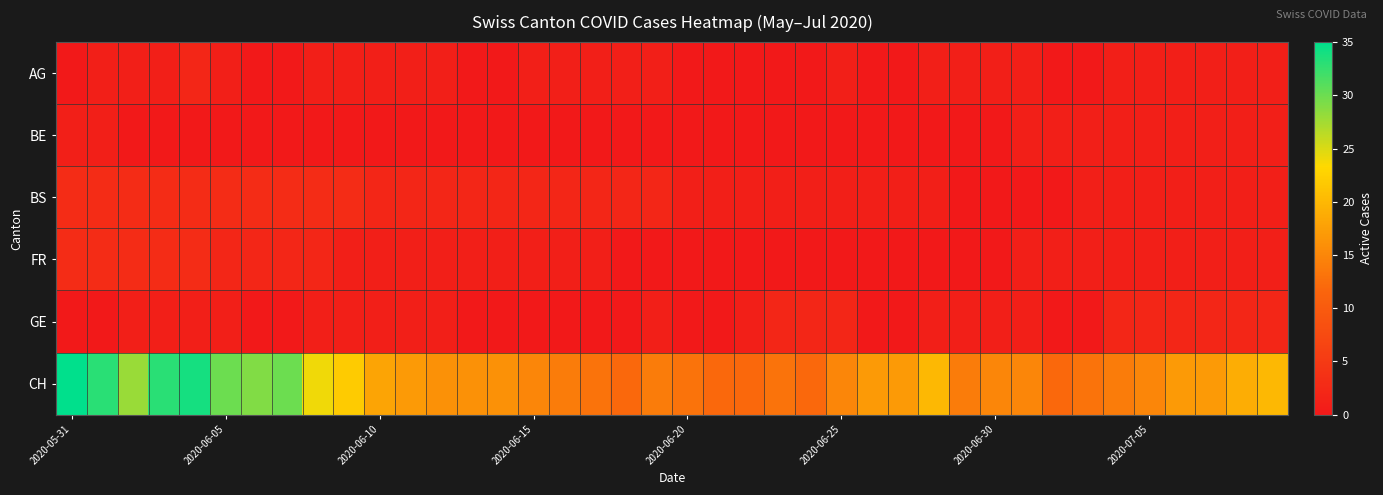

Which series has the largest range (max minus min)?

CH